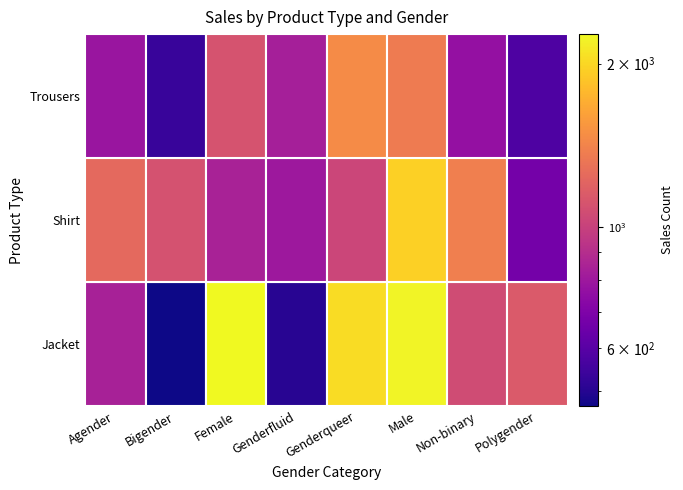

Which has a higher value, Shirt or Jacket?

Shirt